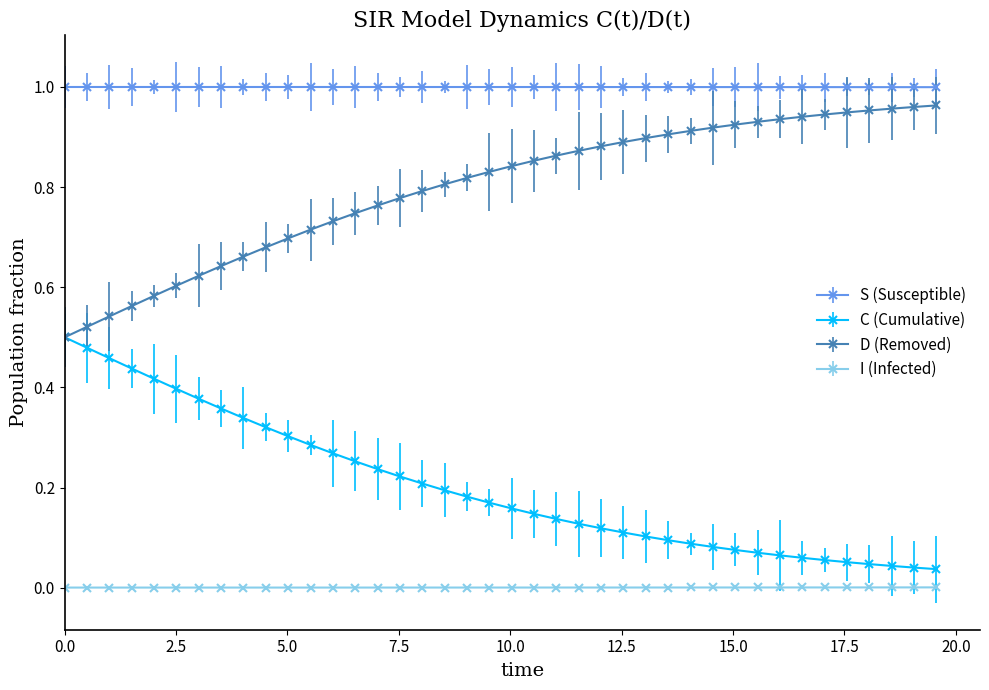

Which series has the largest total across all categories?

S (Susceptible)